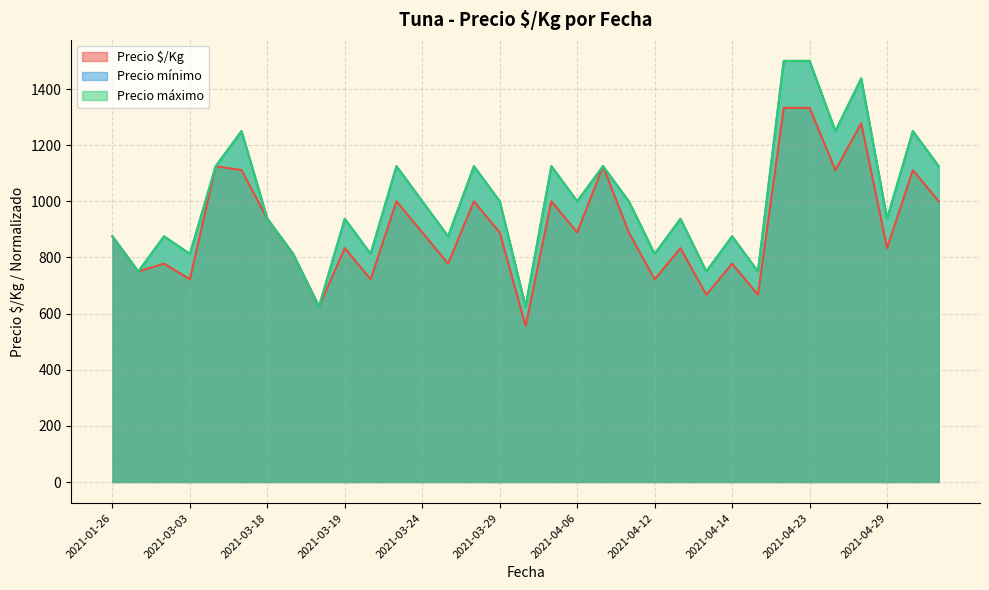

What is the label of the 16th point from the left?

2021-03-29